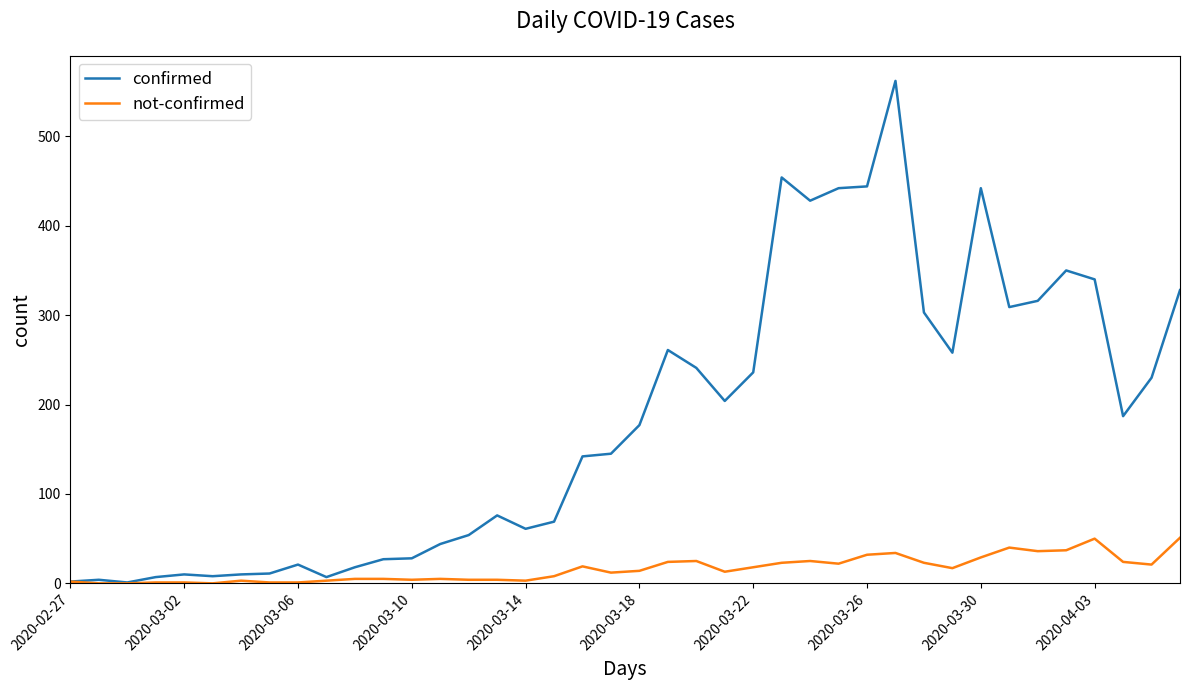

Rank the series by their average value, from lowest to highest.

not-confirmed, confirmed